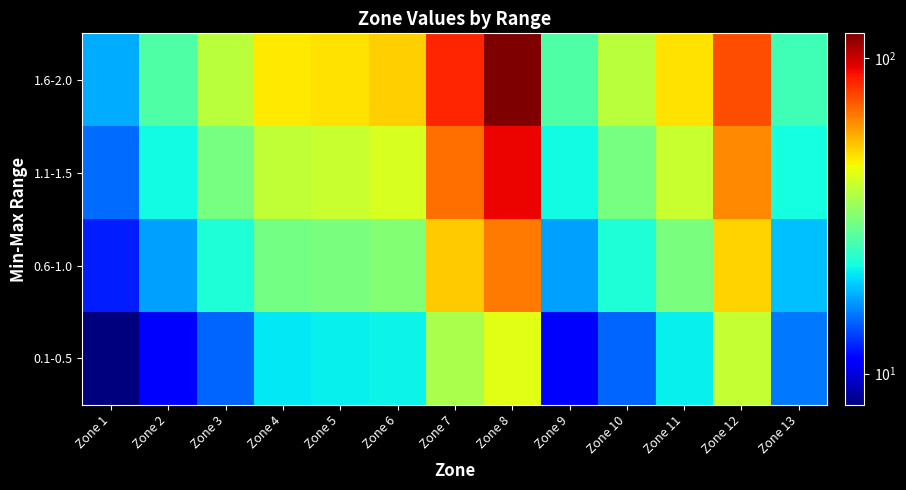

Which series has the largest total across all categories?

1.6-2.0